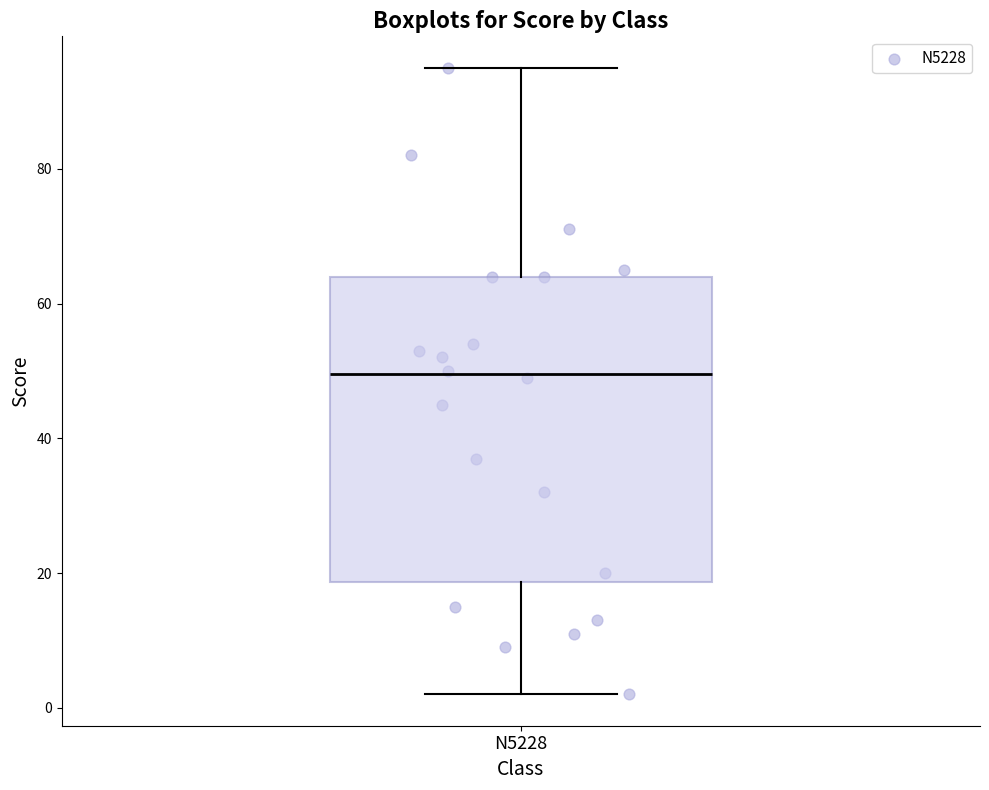

Read this box plot against the y-axis: the position of the median line, the range covered by the box, and the ends of both whiskers. The values are not printed on the chart, so give them approximately, as read against the axis.

median 50, box 18 to 64, whiskers 2 to 96